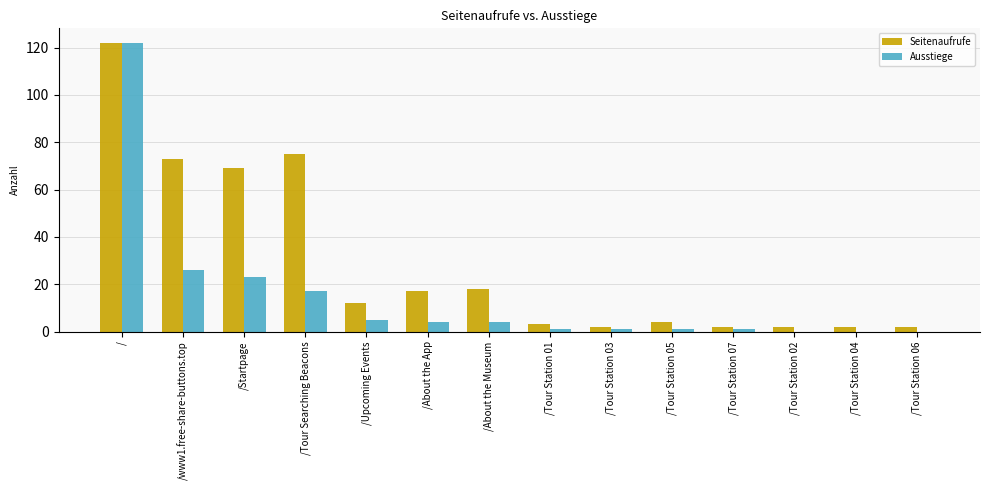

How many distinct data groups are displayed?

2